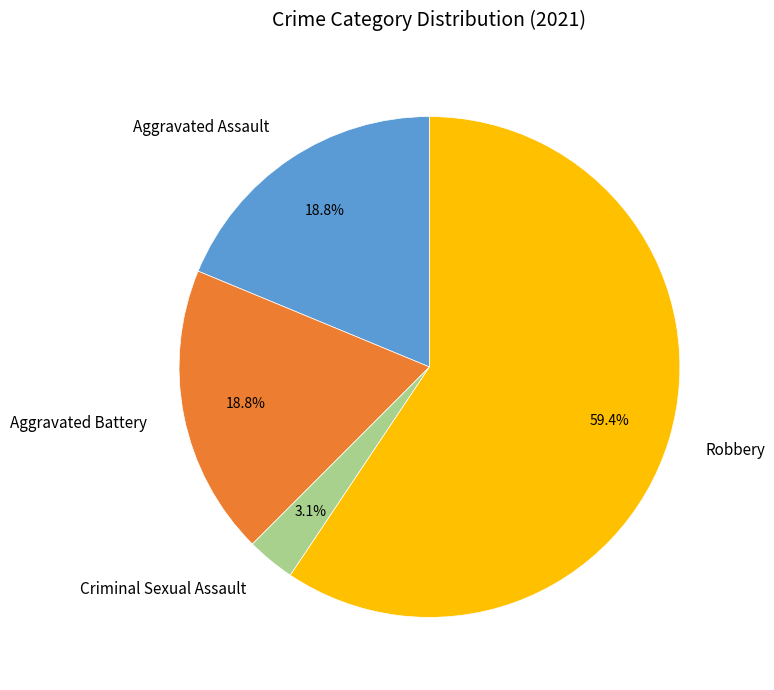

What is the largest slice in the pie chart?

Robbery